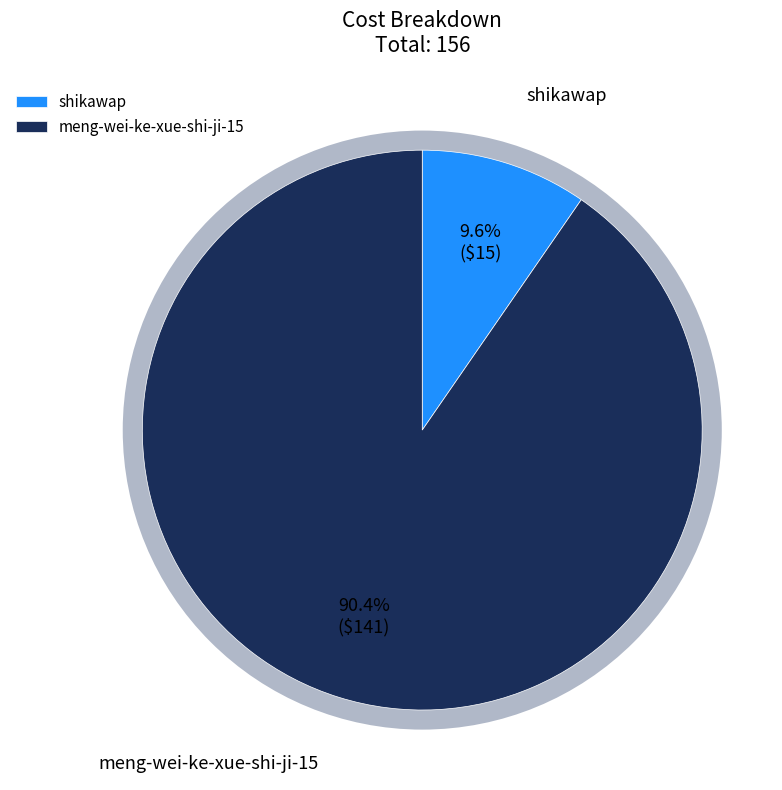

Which category has the smallest portion of the pie?

shikawap